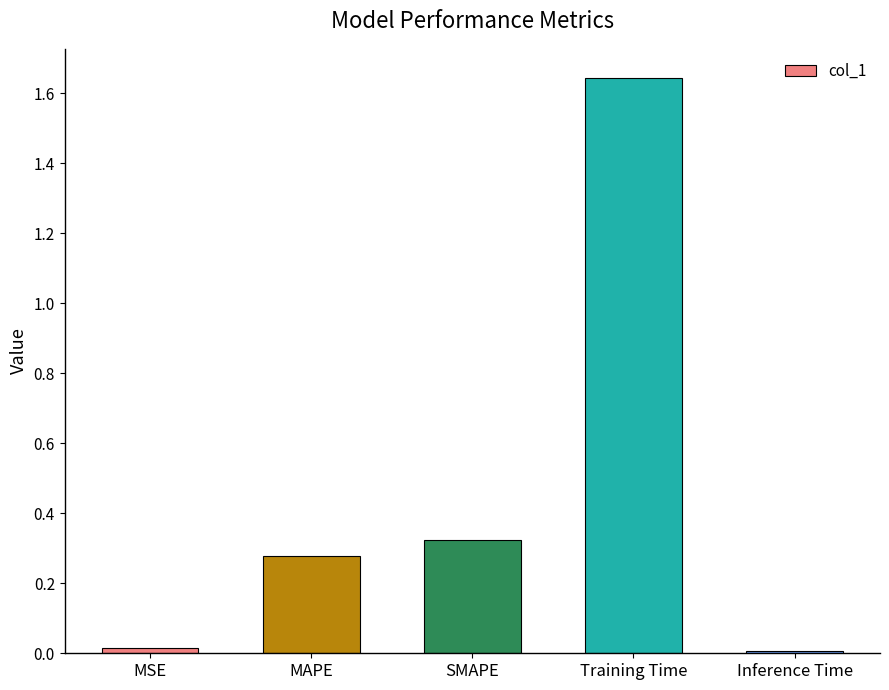

What is the average value?

0.5